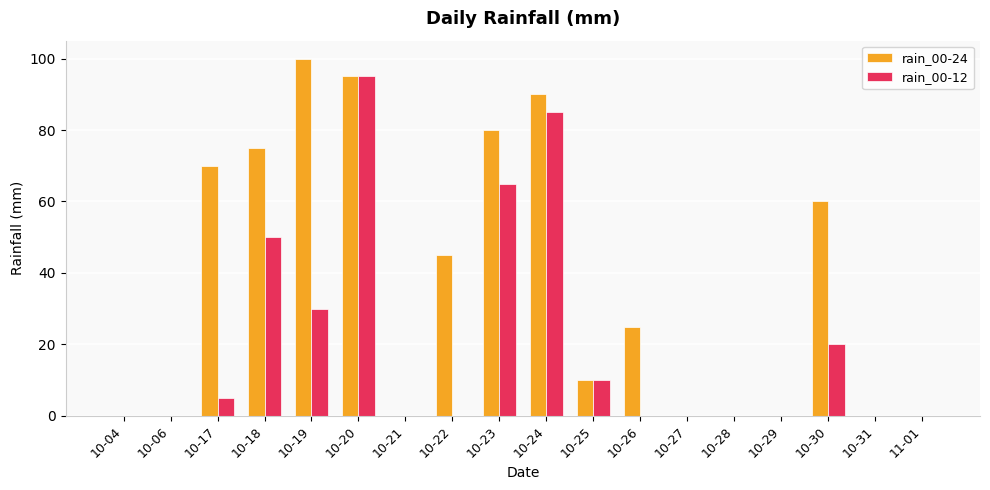

Count the number of categories in the chart.

18